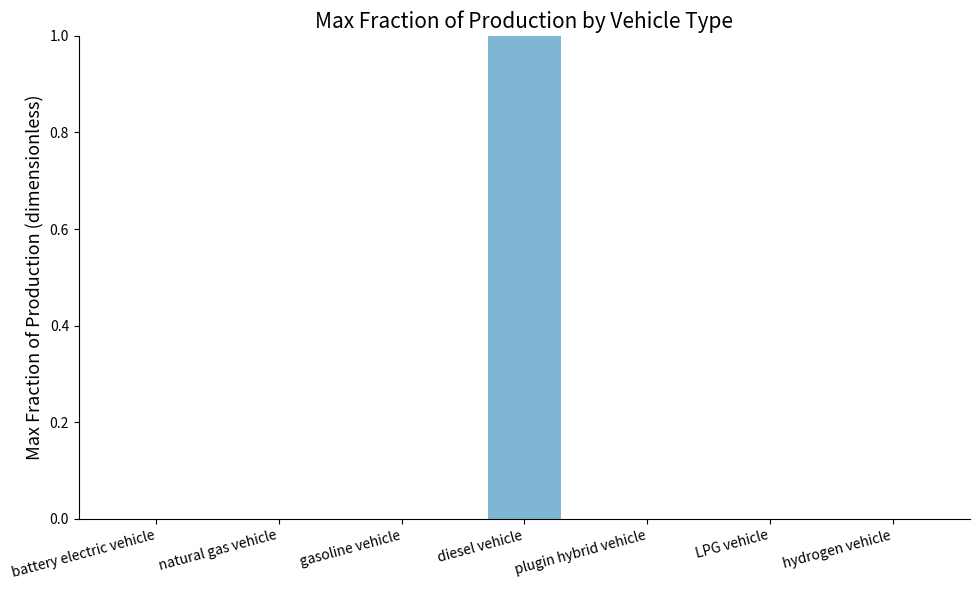

Reading right to left, what are all the values shown in this chart?

hydrogen vehicle=0	LPG vehicle=0	plugin hybrid vehicle=0	diesel vehicle=1	gasoline vehicle=0	natural gas vehicle=0	battery electric vehicle=0